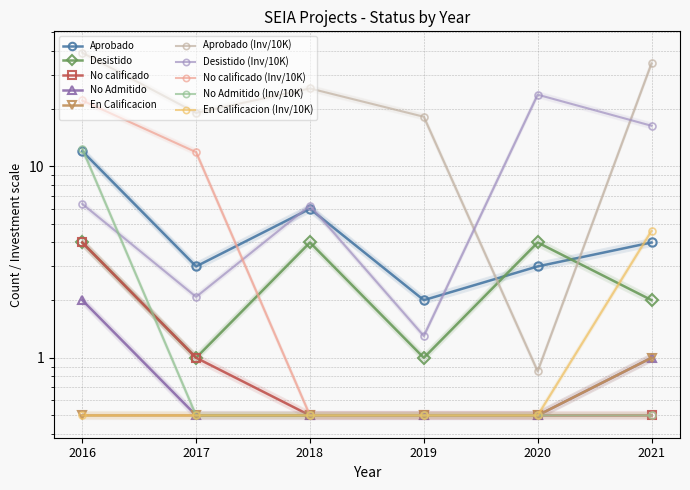

True or false: Desistido has more than 2 points higher than both neighbors.

False